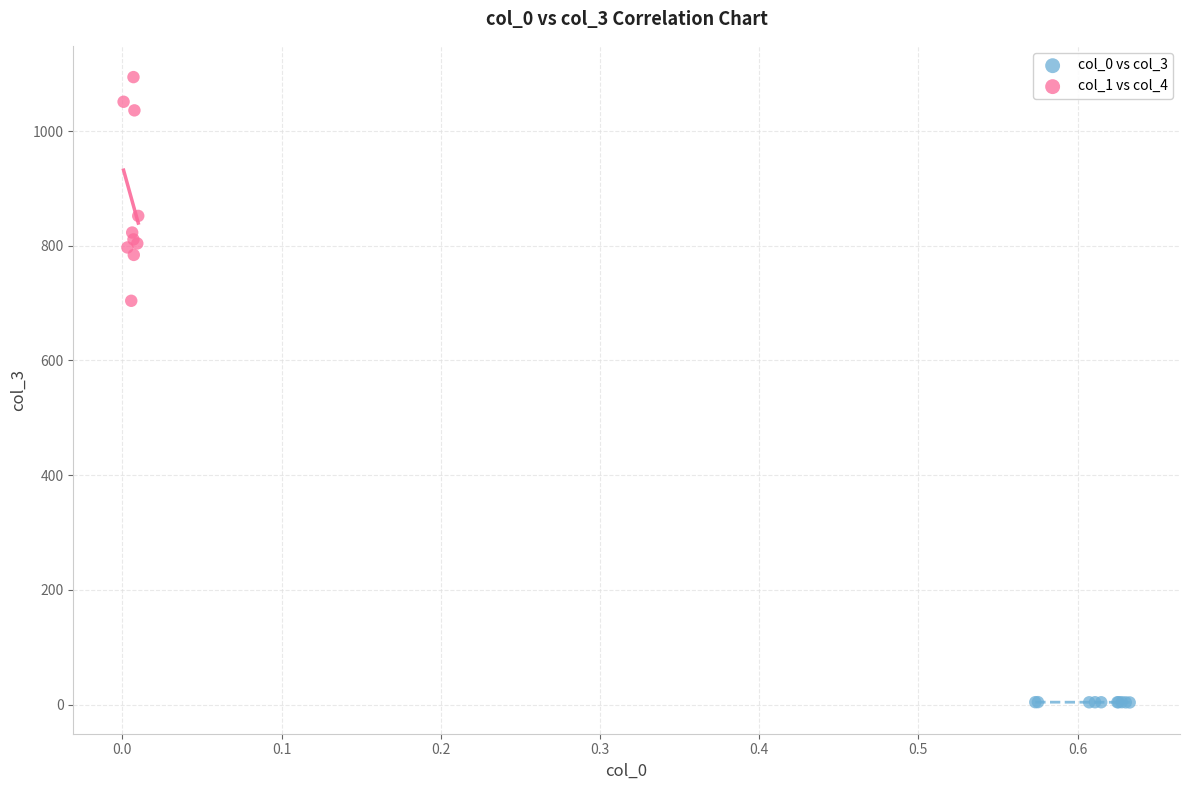

Which series has the widest spread of Y values?

col_1 vs col_4